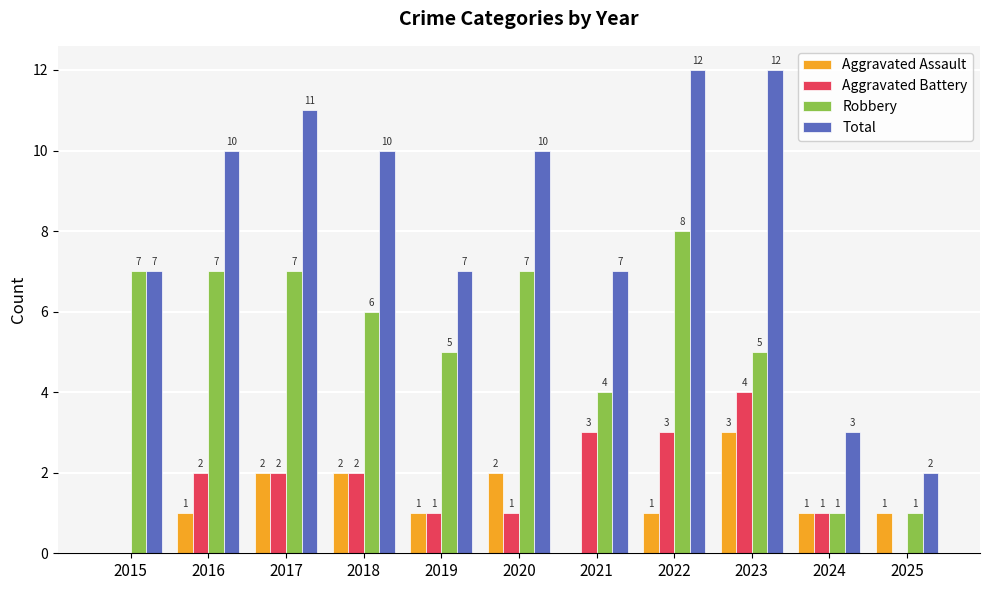

How many positive values does the Aggravated Assault series have?

9